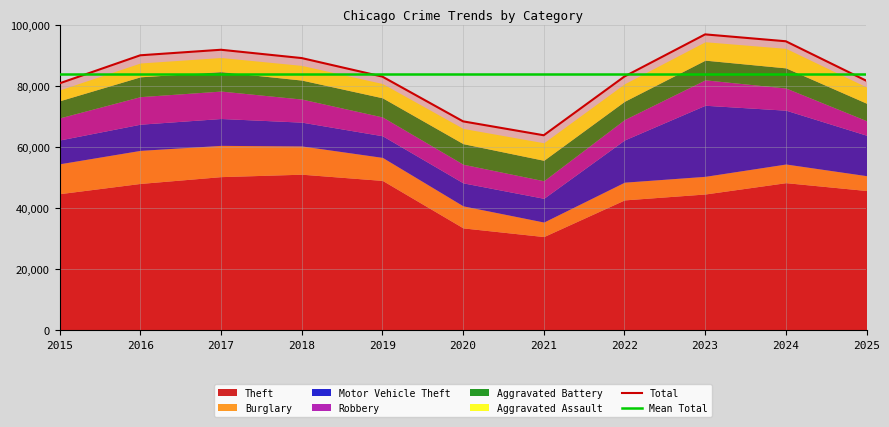

Reading left to right, what are all the values shown in this chart?

Theft: 2015=44727	2016=48083	2017=50308	2018=51105	2019=49066	2020=33518	2021=30682	2022=42690	2023=44625	2024=48333	2025=45762
Burglary: 2015=9788	2016=10824	2017=10239	2018=9250	2019=7539	2020=7216	2021=4749	2022=5804	2023=5783	2024=6108	2025=4857
Motor Vehicle Theft: 2015=7798	2016=8576	2017=8799	2018=7798	2019=7089	2020=7537	2021=7779	2022=13824	2023=23274	2024=17627	2025=13247
Robbery: 2015=7235	2016=9022	2017=8981	2018=7557	2019=6159	2020=6095	2021=5748	2022=6674	2023=8323	2024=7257	2025=4751
Aggravated Battery: 2015=5606	2016=6495	2017=6360	2018=6217	2019=6272	2020=6741	2021=6699	2022=5981	2023=6448	2024=6598	2025=5728
Aggravated Assault: 2015=3556	2016=4523	2017=4641	2018=4808	2019=4672	2020=4989	2021=5743	2022=5733	2023=6031	2024=6397	2025=5307